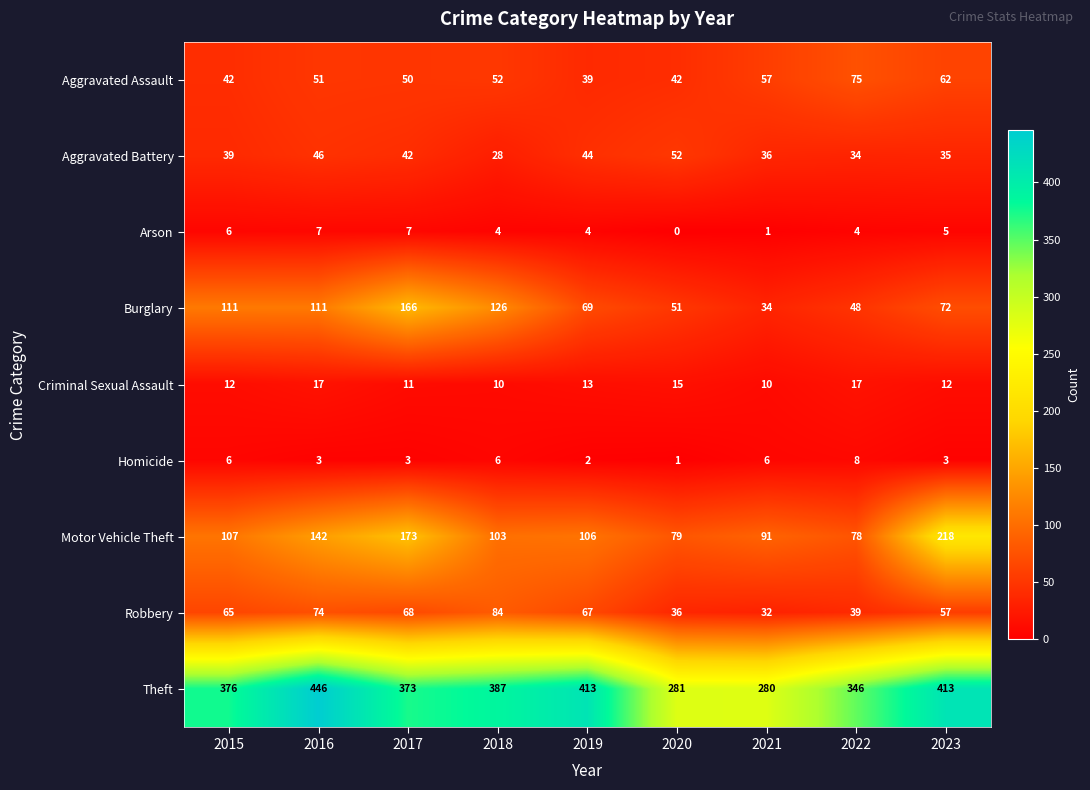

True or false: Homicide has a value of 2 at 2022.

False